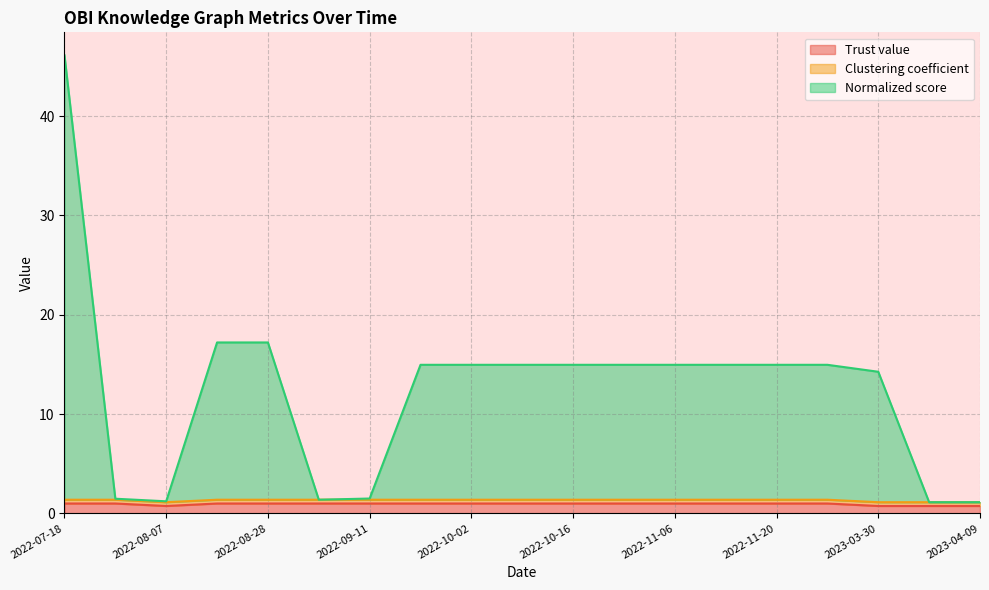

Does the chart have visible grid lines?

Yes